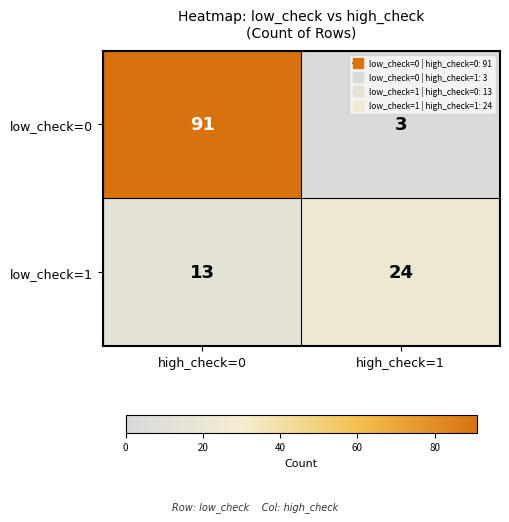

Which category has the highest value across all series?

high_check=0